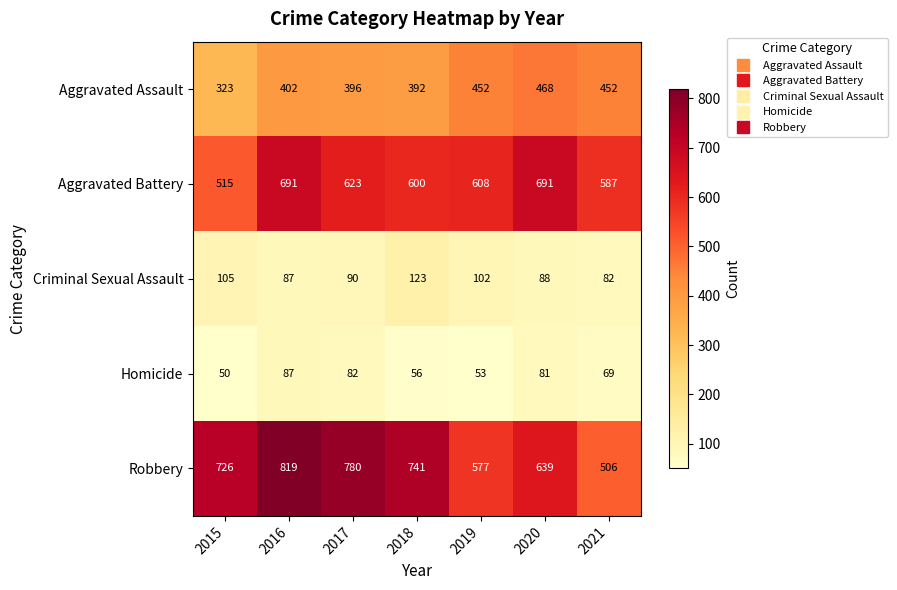

True or false: Homicide has a value of 69 at 2021.

True